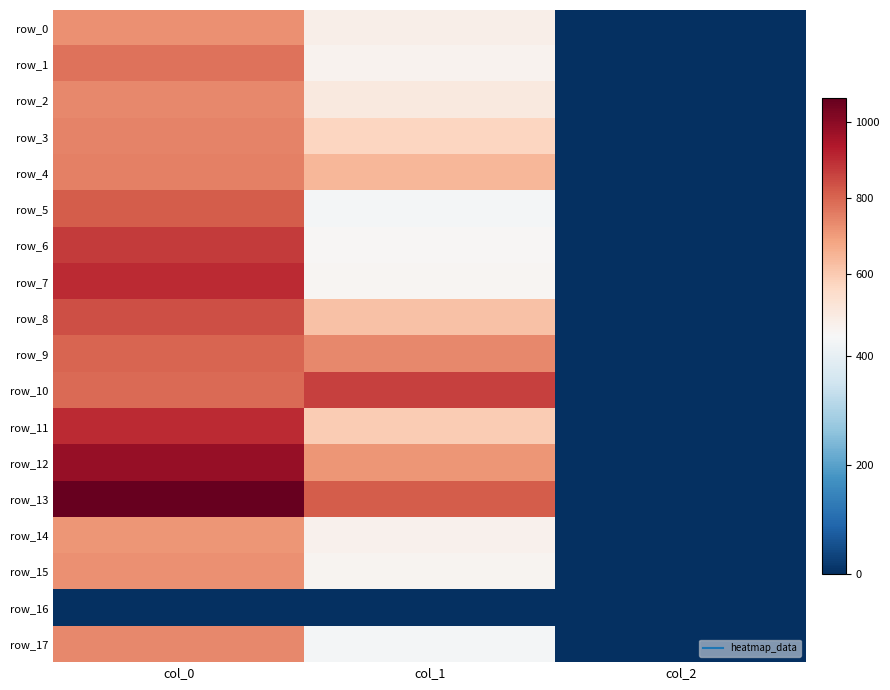

What is the maximum value shown in the chart?

1063.3